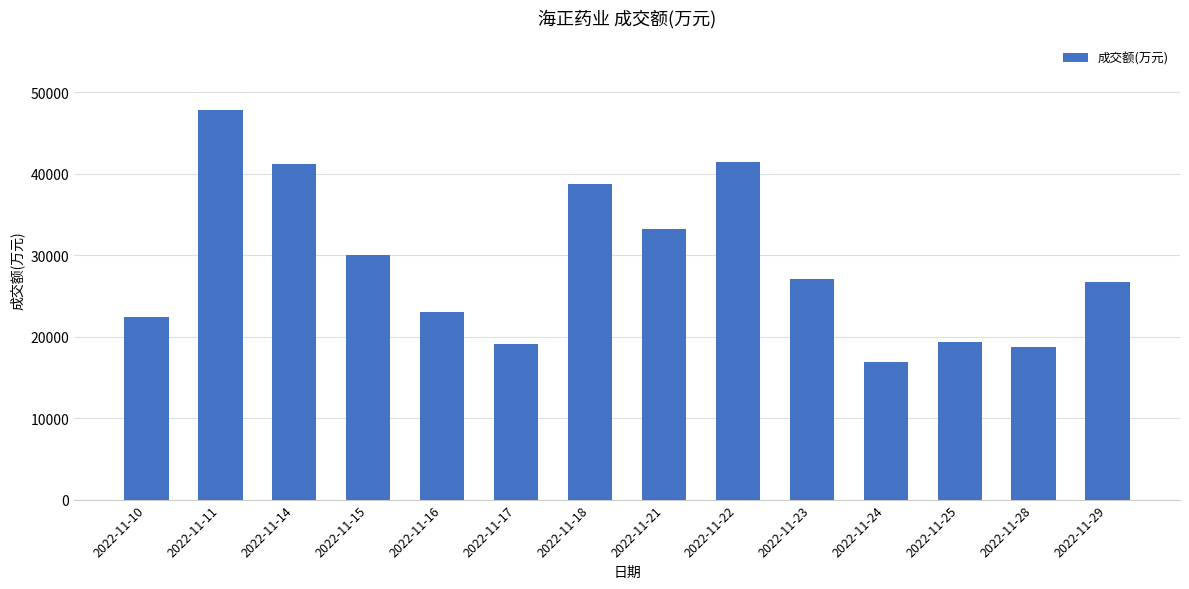

What is the difference between the values at 2022-11-11 and 2022-11-22?

6360